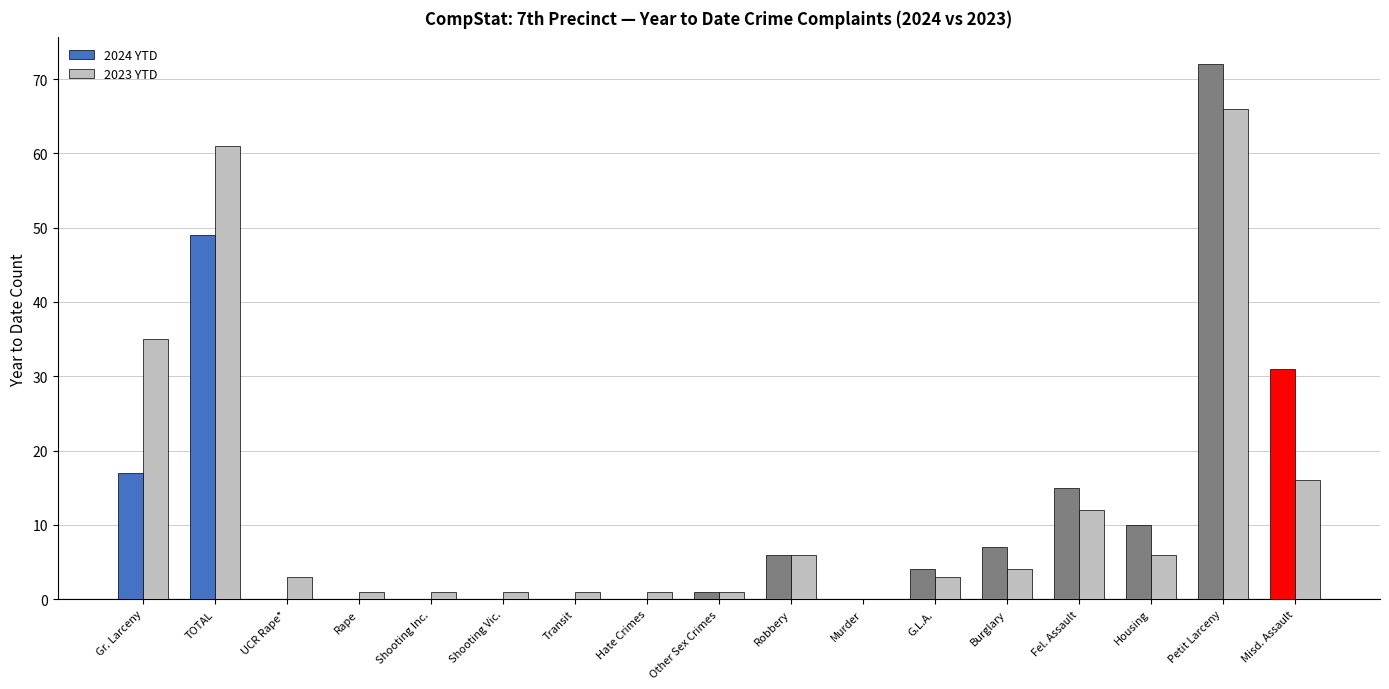

Reading left to right, transcribe all the data shown in this chart.

2024 YTD: Gr. Larceny=17	TOTAL=49	UCR Rape*=0	Rape=0	Shooting Inc.=0	Shooting Vic.=0	Transit=0	Hate Crimes=0	Other Sex Crimes=1	Robbery=6	Murder=0	G.L.A.=4	Burglary=7	Fel. Assault=15	Housing=10	Petit Larceny=72	Misd. Assault=31
2023 YTD: Gr. Larceny=35	TOTAL=61	UCR Rape*=3	Rape=1	Shooting Inc.=1	Shooting Vic.=1	Transit=1	Hate Crimes=1	Other Sex Crimes=1	Robbery=6	Murder=0	G.L.A.=3	Burglary=4	Fel. Assault=12	Housing=6	Petit Larceny=66	Misd. Assault=16